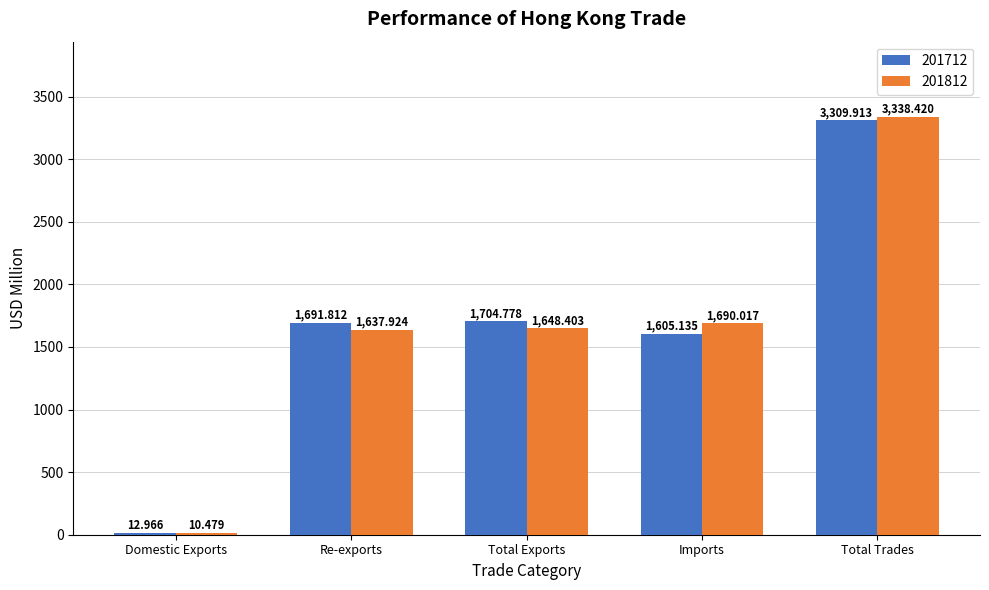

At which label does 201812 first exceed 1648?

Total Exports